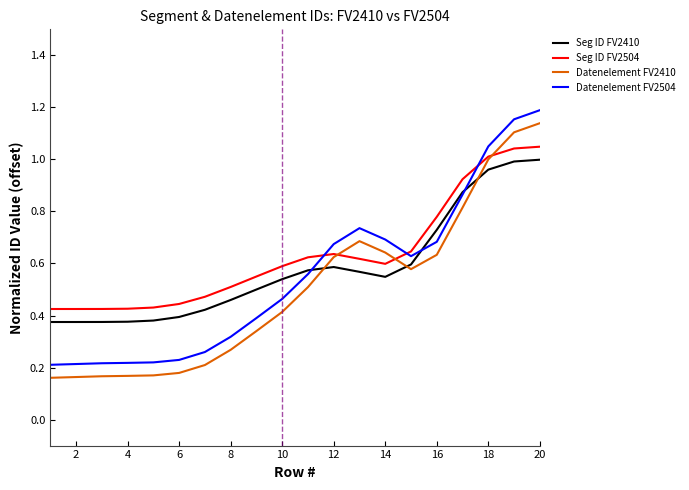

How many times do Seg ID FV2504 and Datenelement FV2504 cross each other?

3